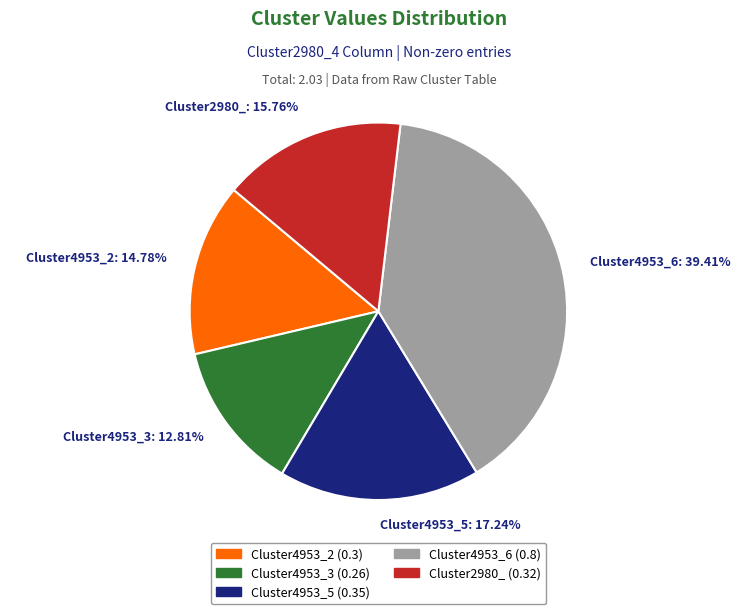

How many slices are in this pie chart?

5